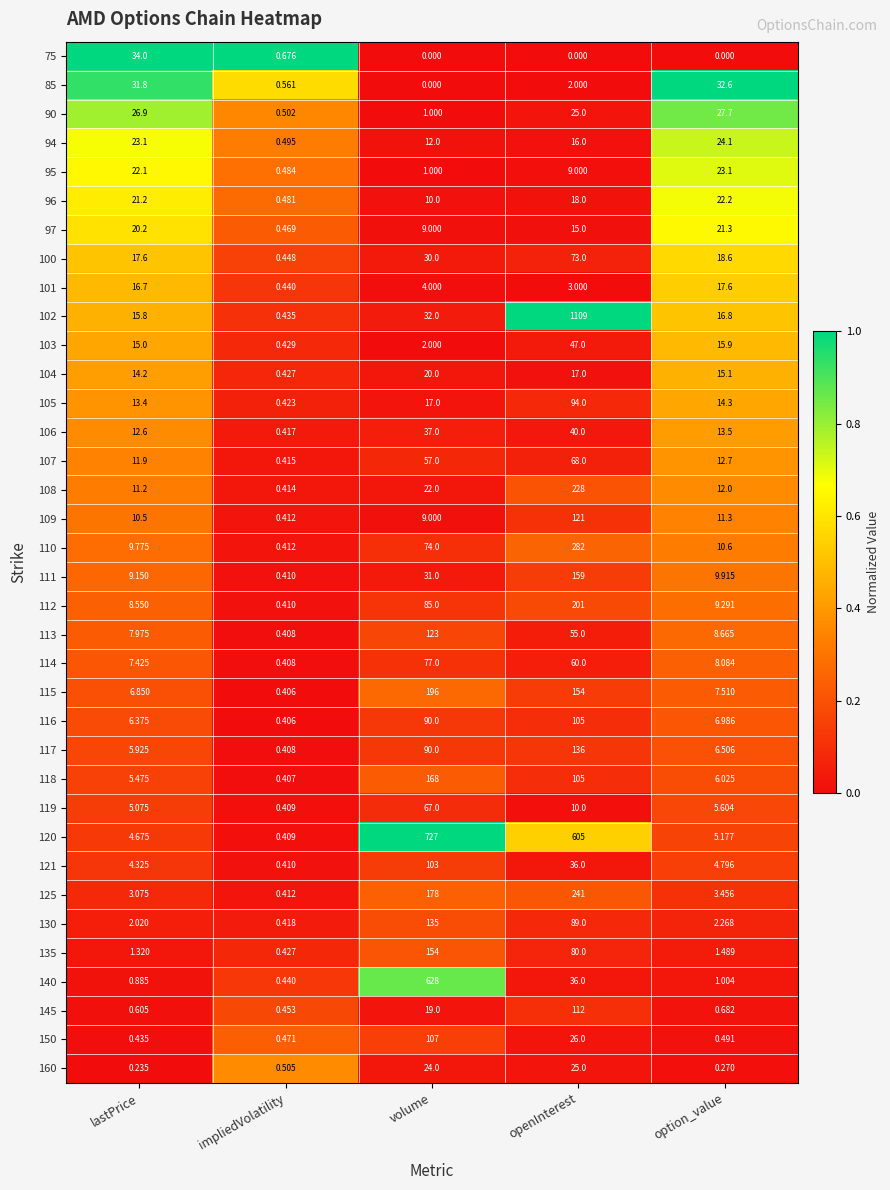

At how many categories does at least one series exceed 0?

5